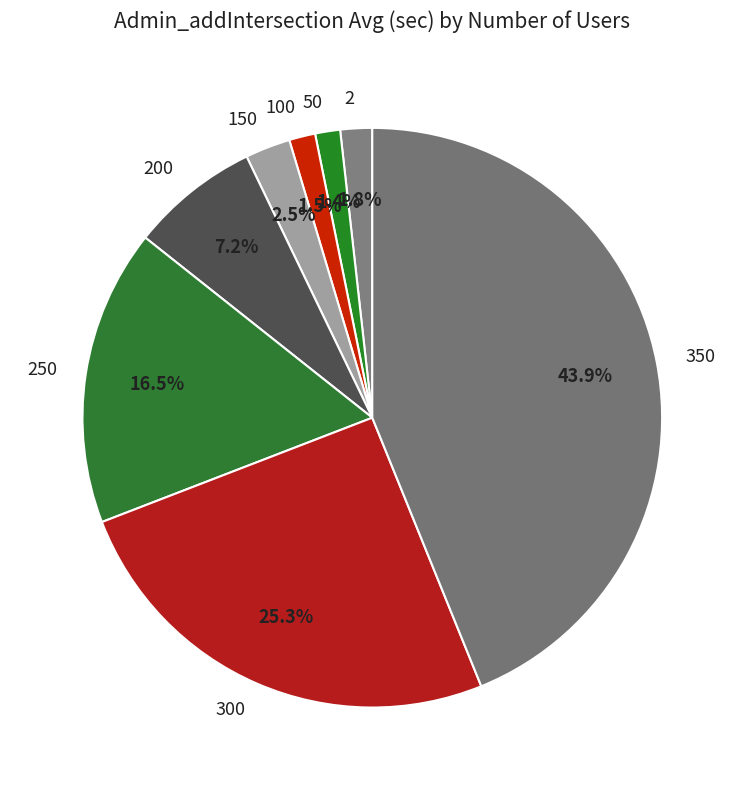

Which category has the biggest portion of the pie?

350